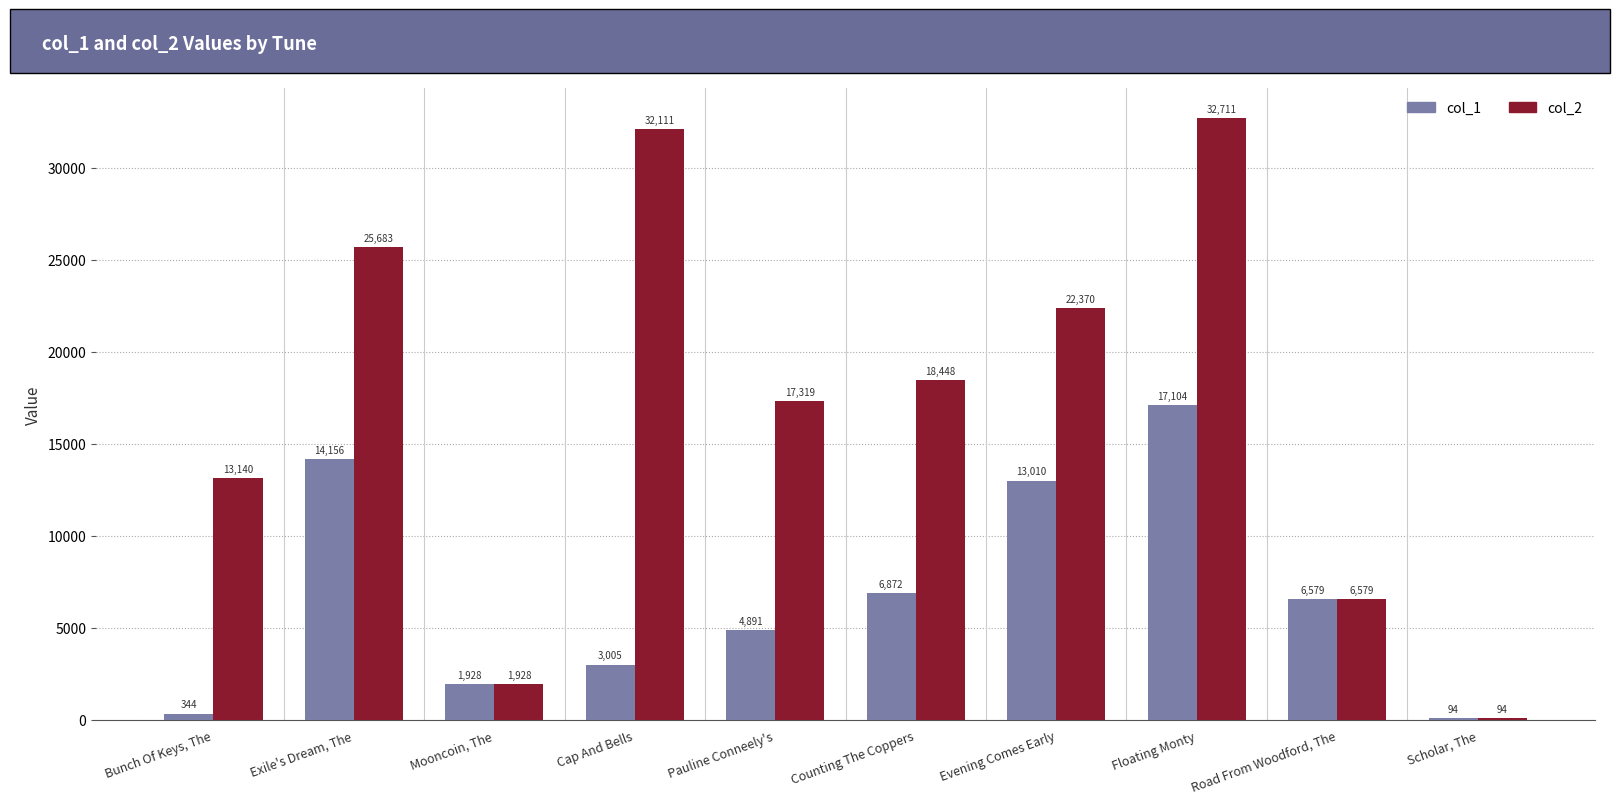

Is it true that col_1 equals 5356 at Cap And Bells?

False